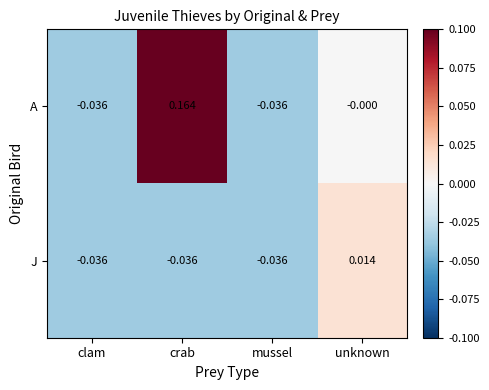

At which label does A first exceed 0?

crab